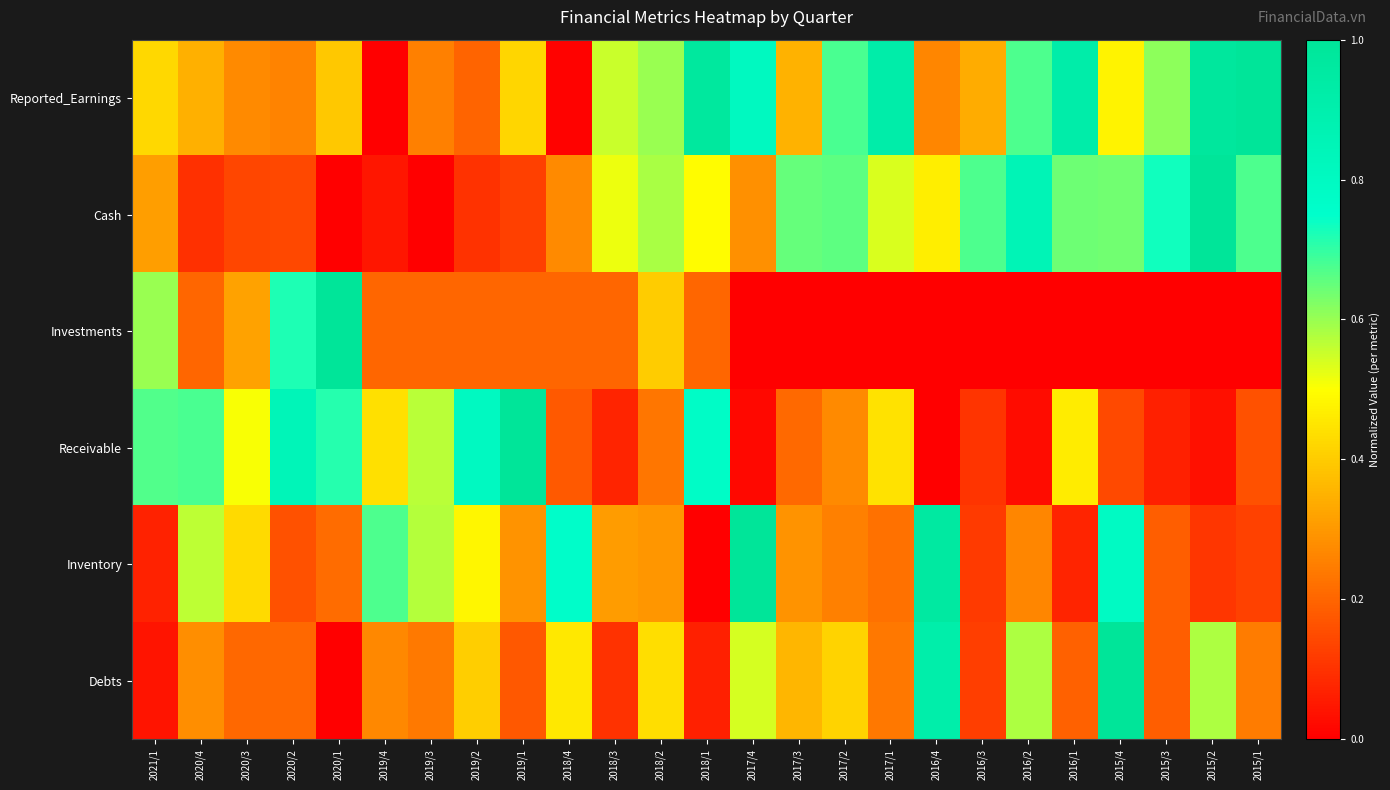

Which series changed the most between 2019/4 and 2016/3?

Cash